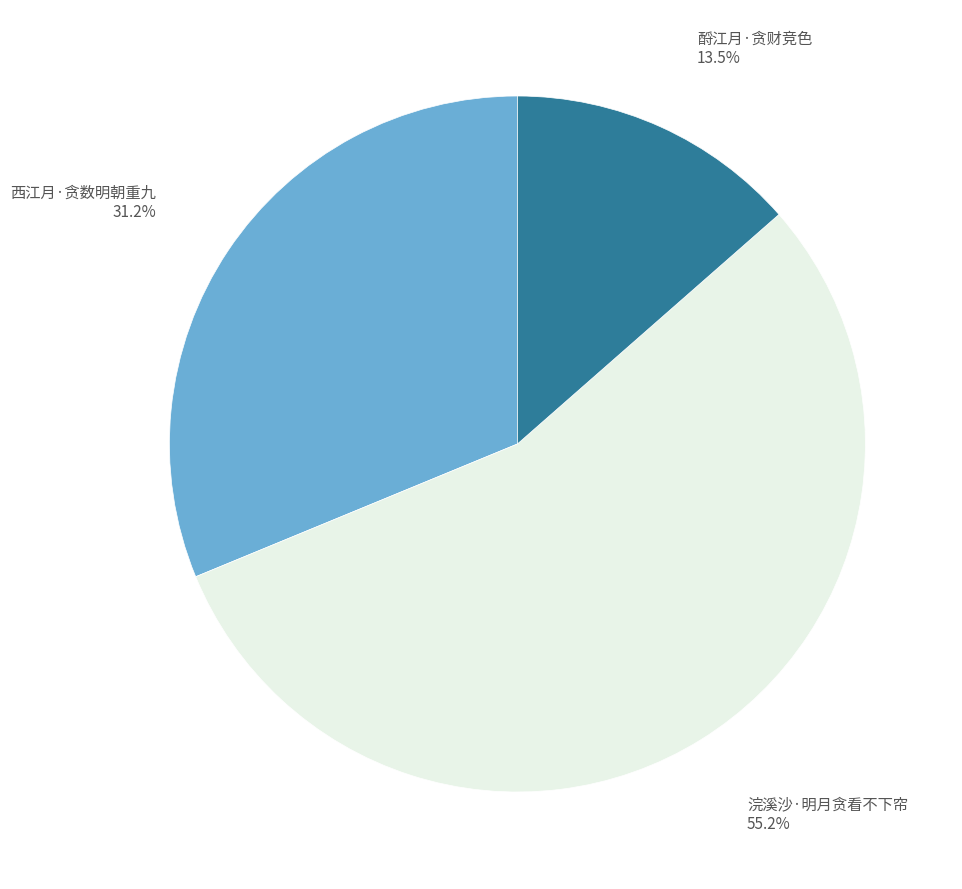

True or false: 浣溪沙·明月贪看不下帘 accounts for 55% of the total.

True